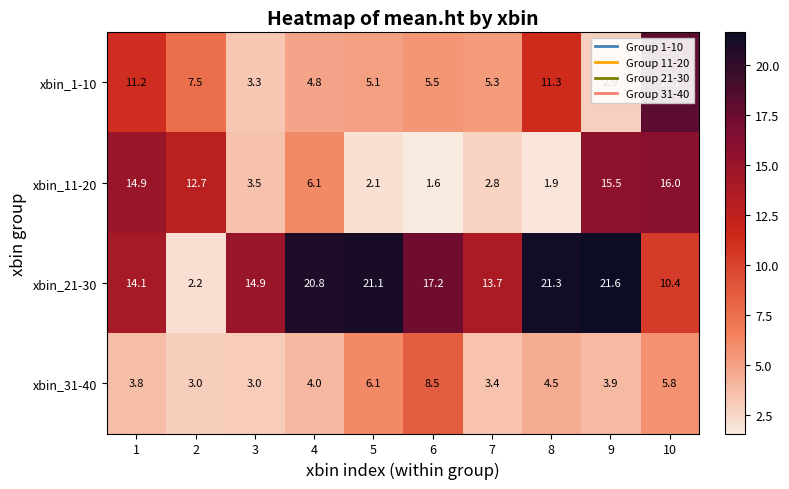

At which category is the sum across all series the highest?

10